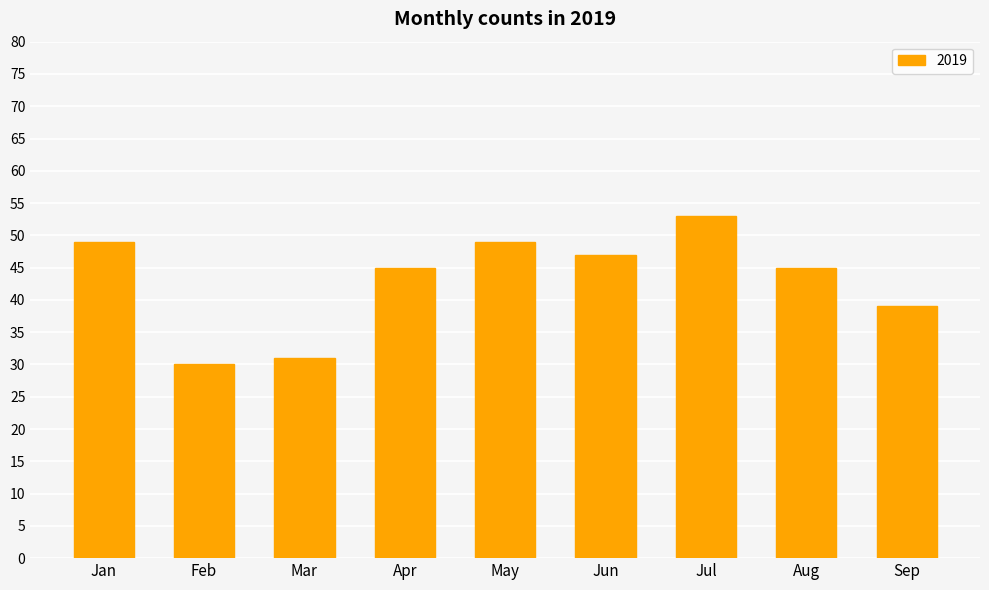

What is the average value?

43